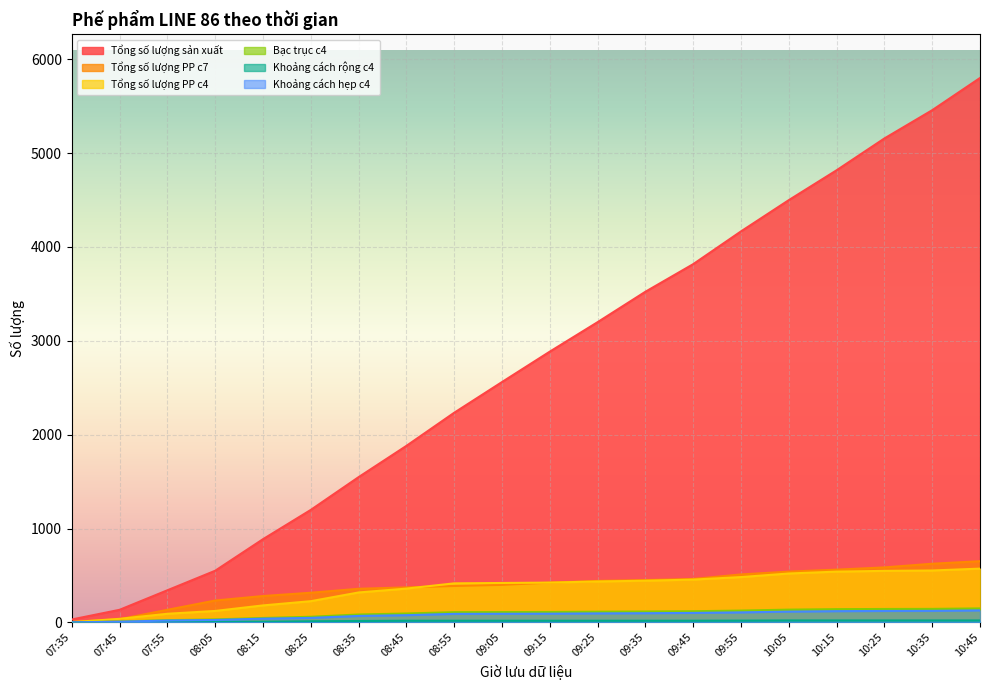

What is the difference between the highest and lowest values at 08:45?

1862